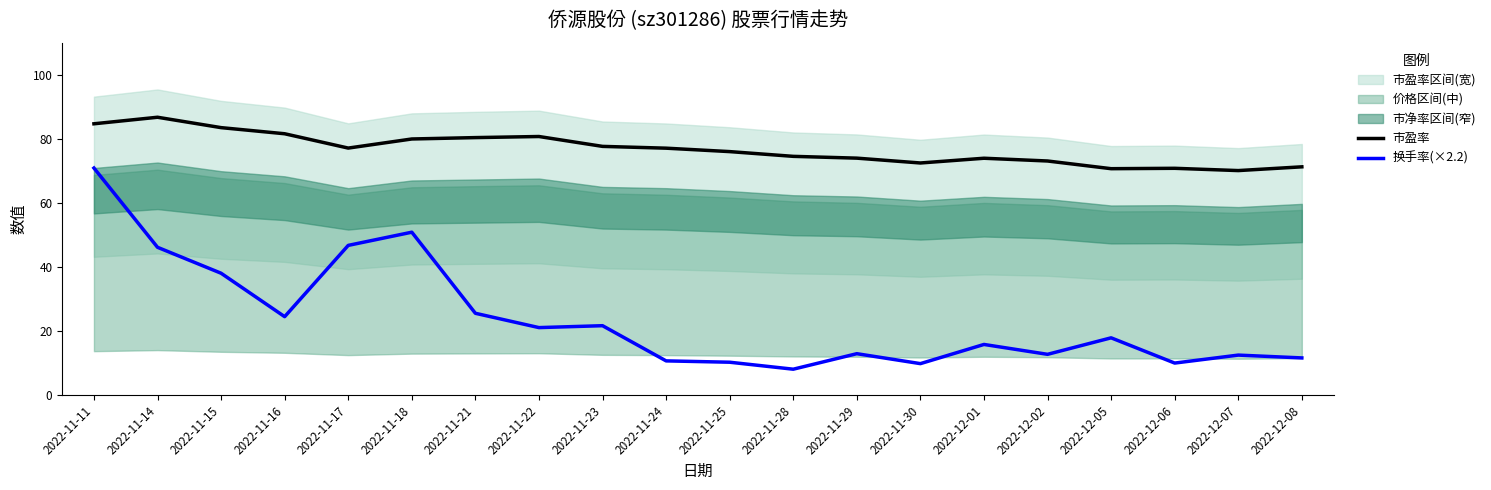

How many lines are shown in the chart?

2